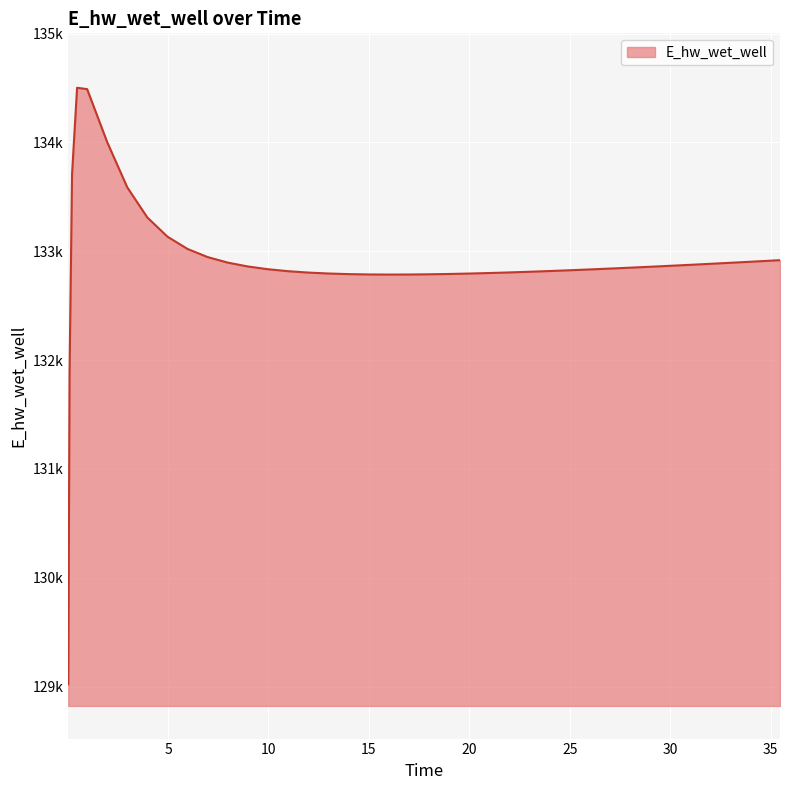

Reading right to left, transcribe all the data shown in this chart.

132918.2	132908.3	132898.6	132889.1	132879.7	132870.6	132861.7	132853.0	132844.7	132836.6	132828.9	132821.6	132818.1	132811.5	132805.4	132799.9	132795.2	132791.2	132788.2	132786.4	132785.9	132787.0	132790.1	132795.7	132804.3	132817.0	132835.0	132860.2	132895.7	132946.6	133021.1	133134.0	133309.9	133586.6	134001.9	134489.3	134501.9	133711.2	131881.5	129023.4